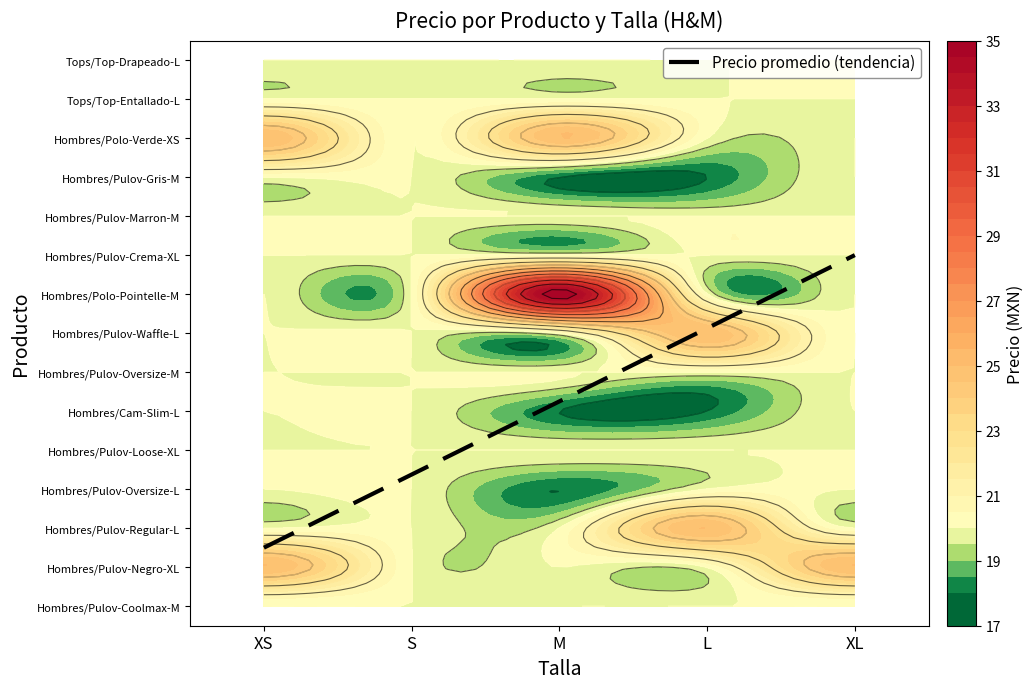

Which has a higher value, S or L?

L